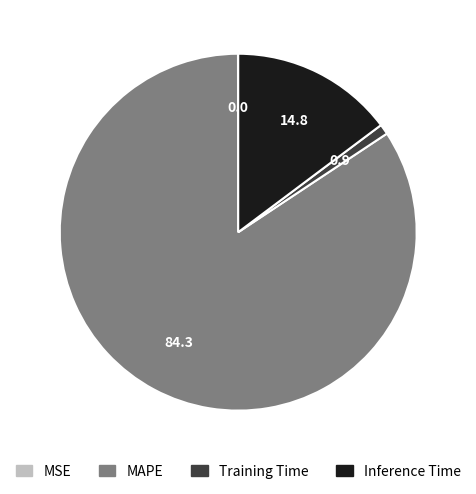

Is there any slice that represents more than half of the pie?

Yes